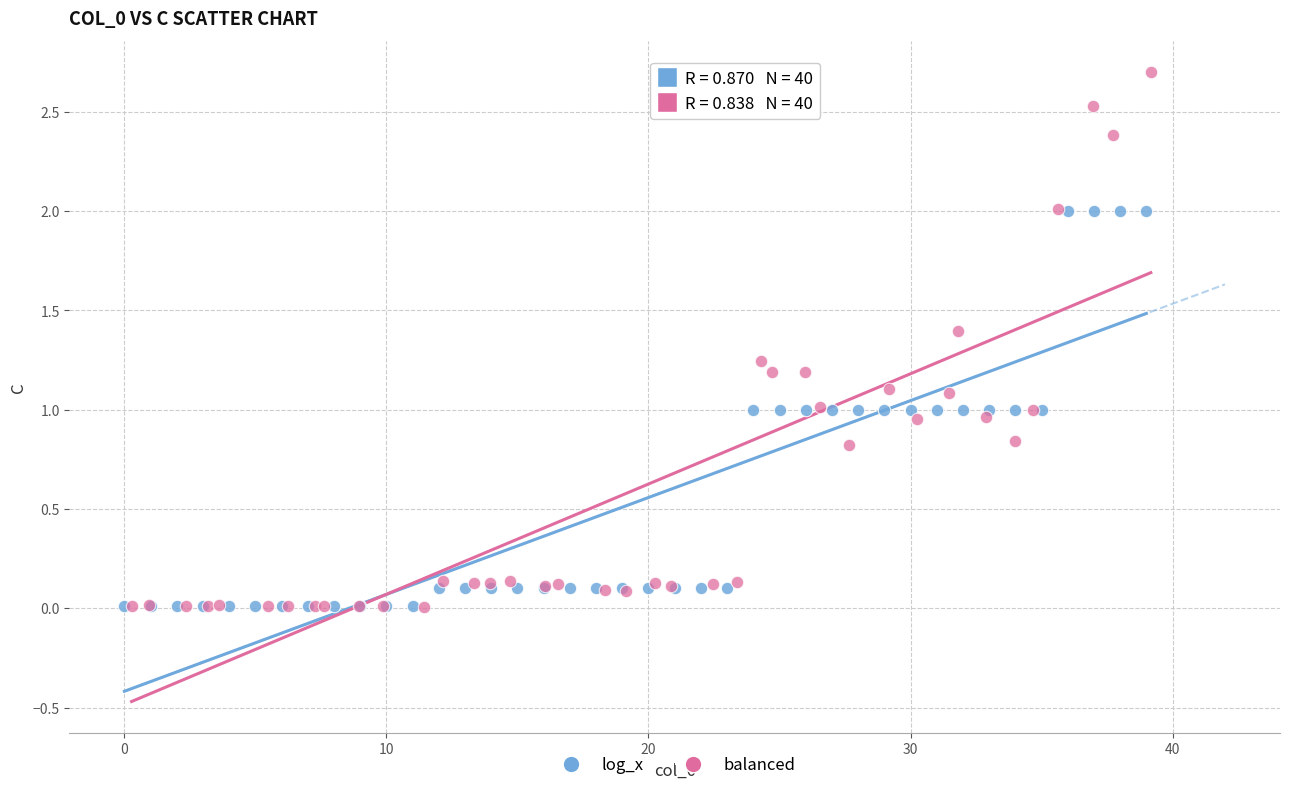

Which series contains the highest Y value?

balanced